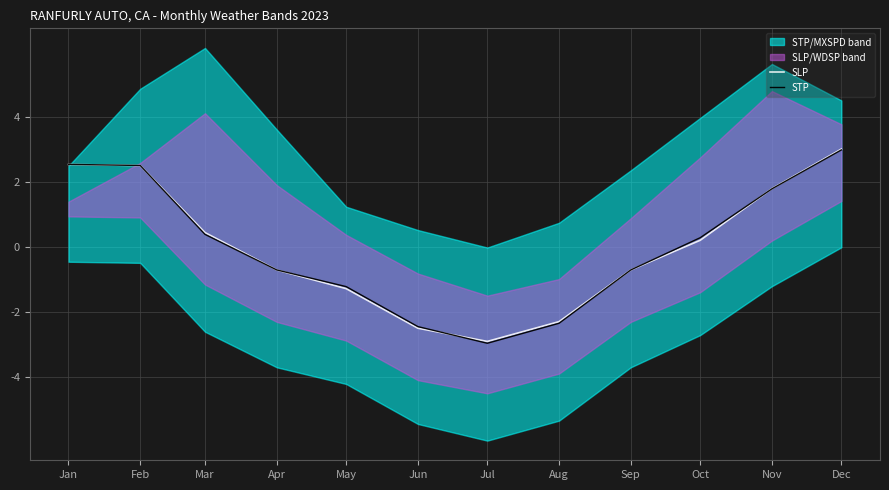

Rank the series by their maximum value, from lowest to highest.

STP, SLP